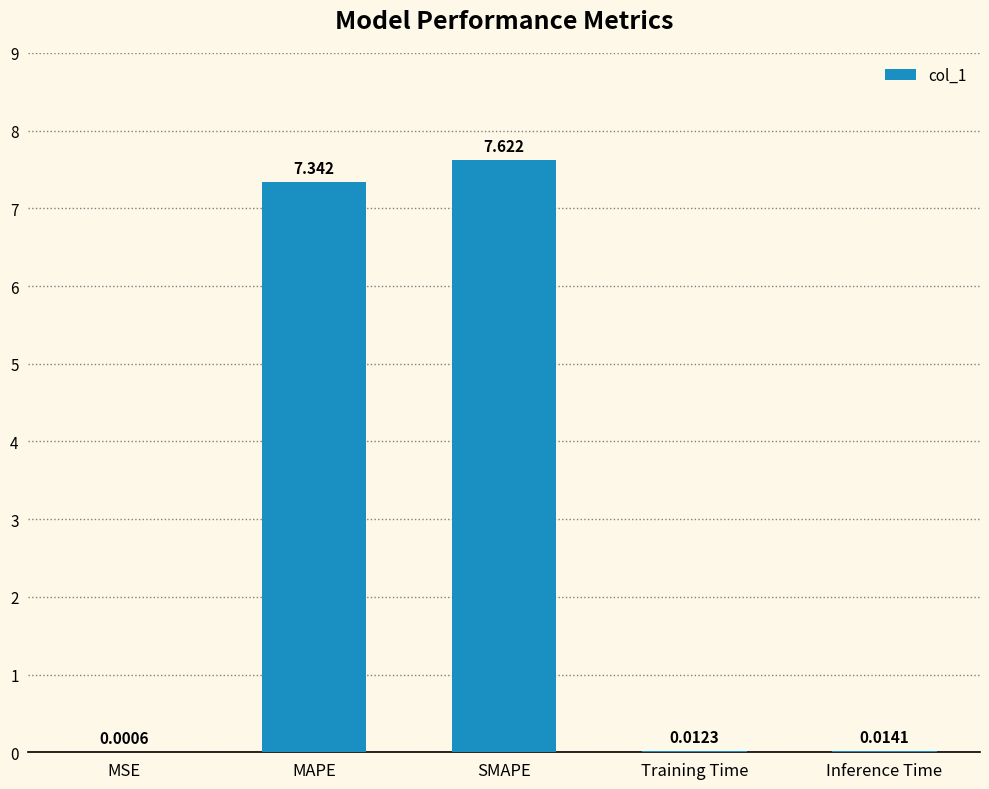

What is the change in value from MAPE to Inference Time?

-7.3